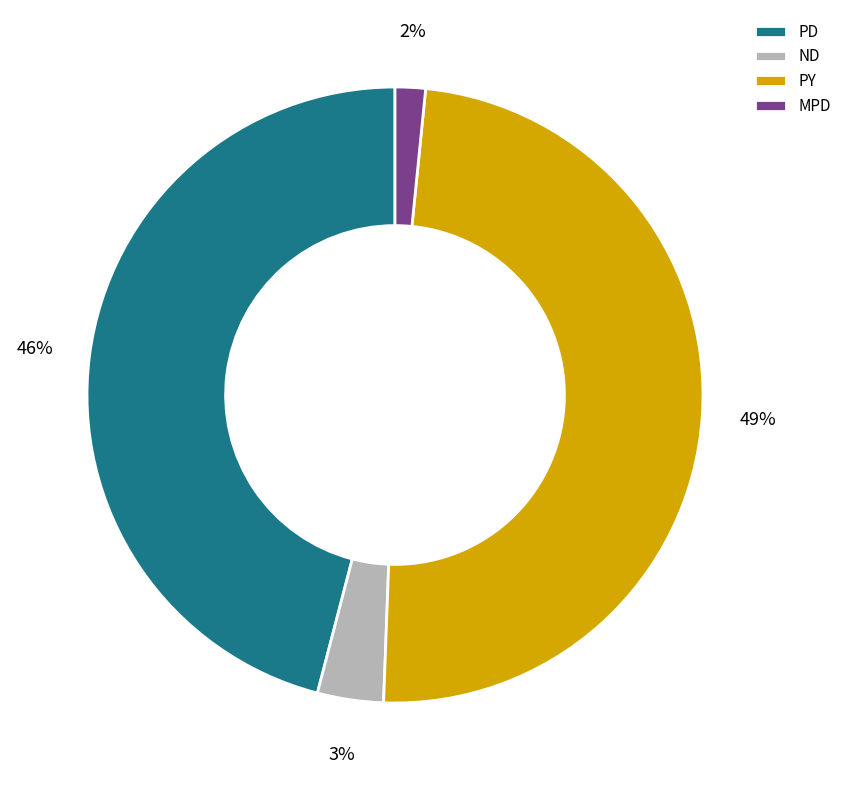

What is the largest slice in the pie chart?

PY